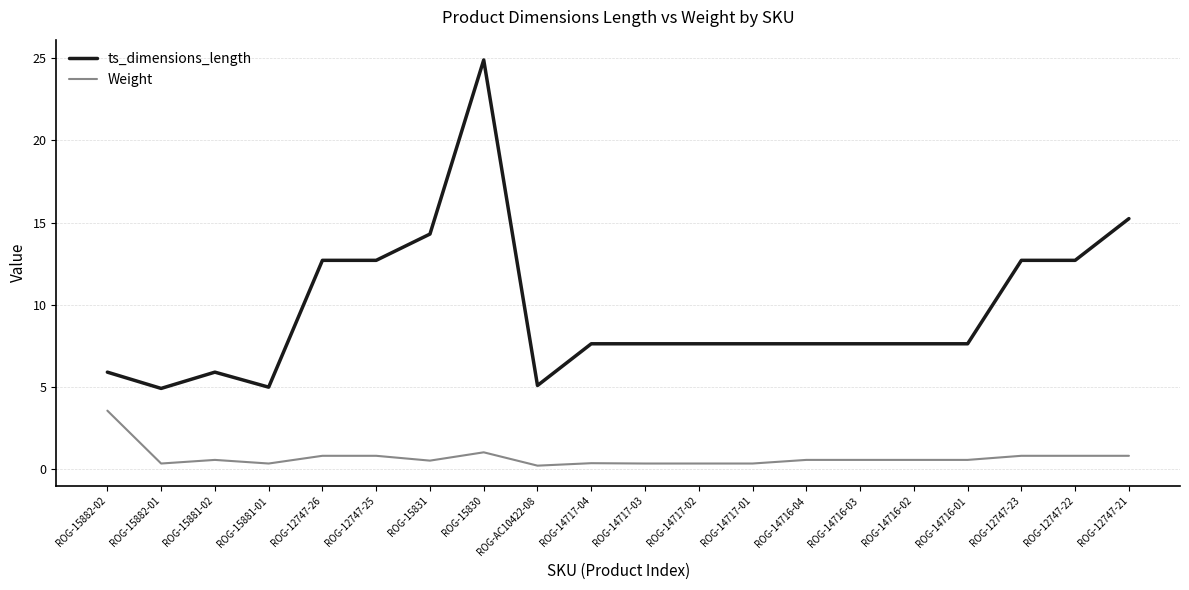

What is the maximum value shown in the chart?

24.9